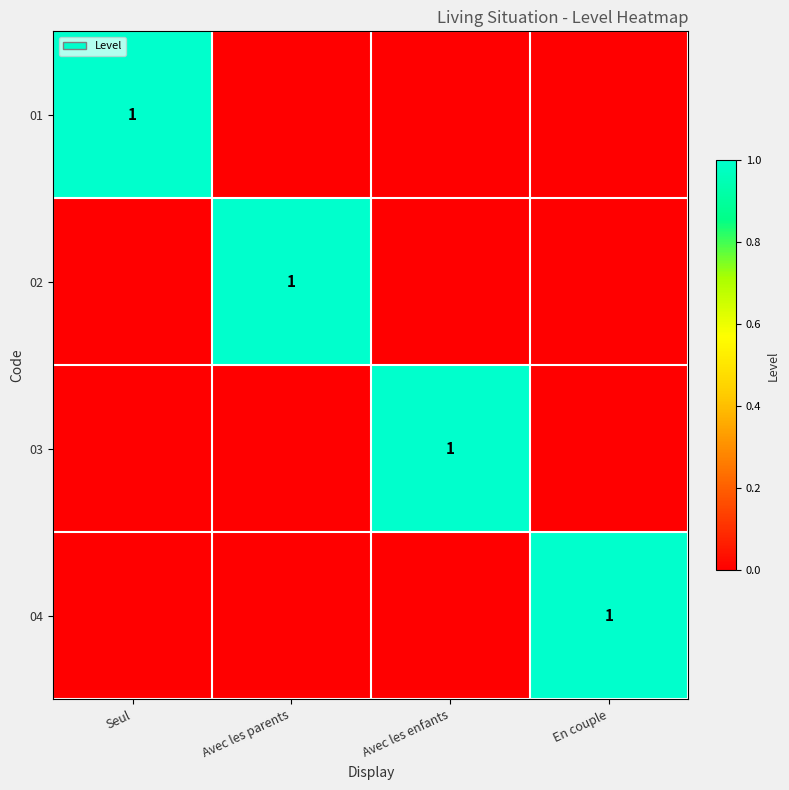

What is the greatest value displayed?

1